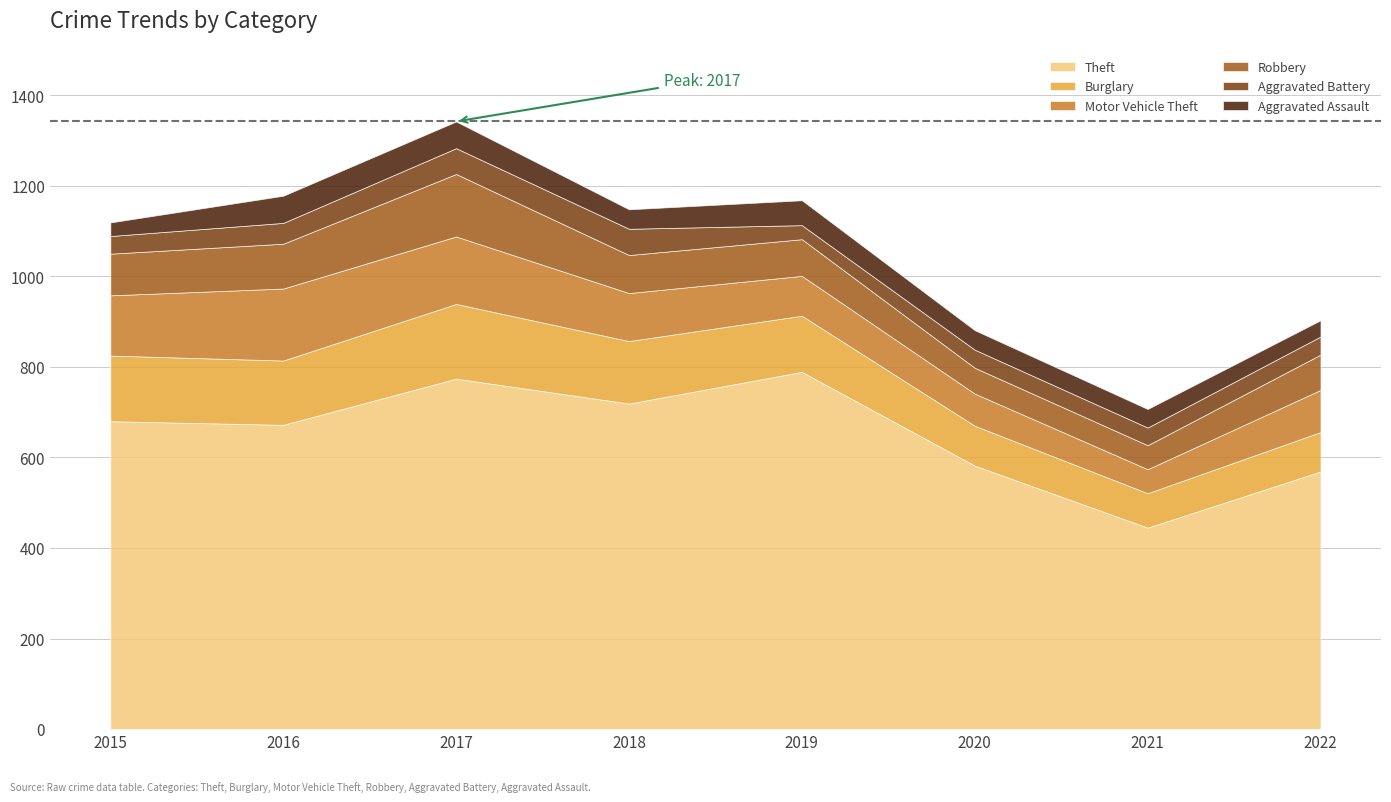

Reading left to right, extract all data points from this chart.

Theft: 680	672	774	719	789	582	445	569
Burglary: 145	142	165	138	124	88	76	87
Motor Vehicle Theft: 133	159	149	106	88	71	53	93
Robbery: 92	99	138	84	81	57	53	78
Aggravated Battery: 39	46	57	58	31	40	39	40
Aggravated Assault: 30	60	59	43	55	43	41	36